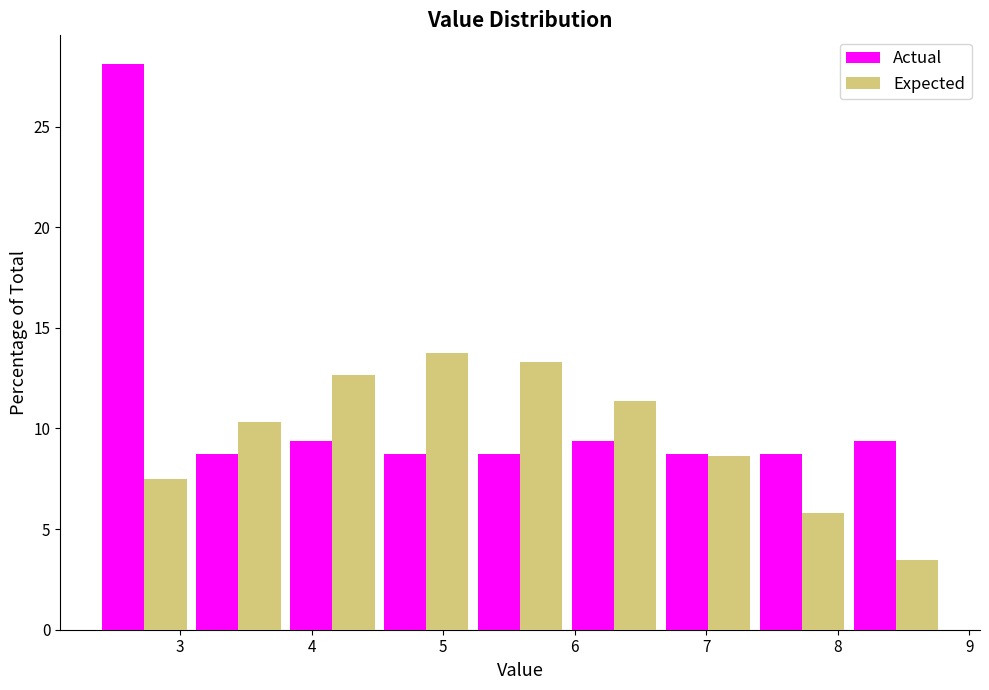

In the Actual series, which range on the x-axis has the tallest bar?

2.4 to 3.1